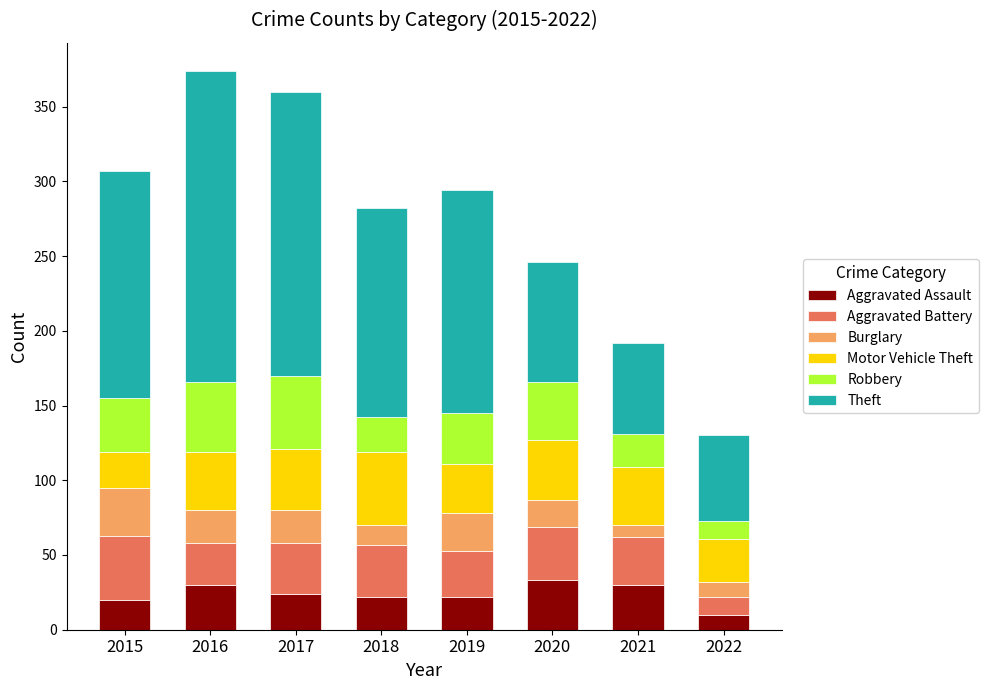

What is the total value across all series at 2016?

374